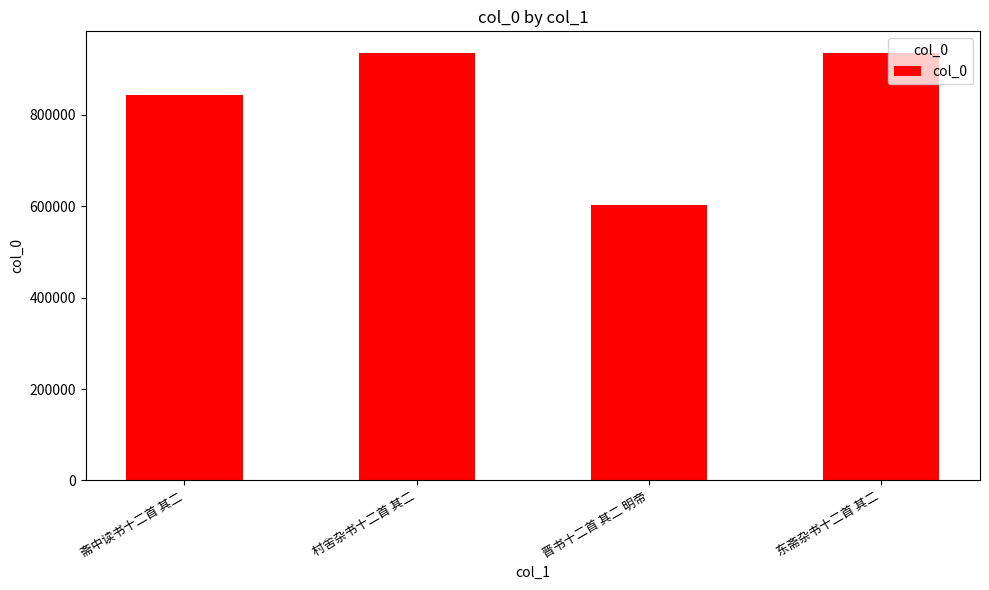

What value does the data have at 村舍杂书十二首 其二, to the nearest 100?

935900